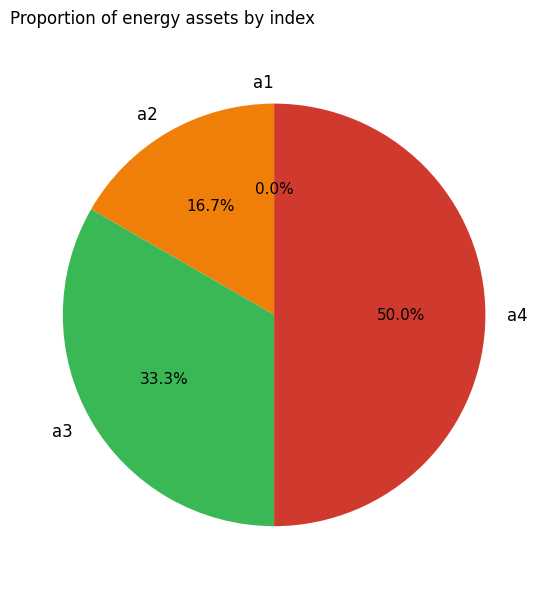

What is the largest slice in the pie chart?

a4